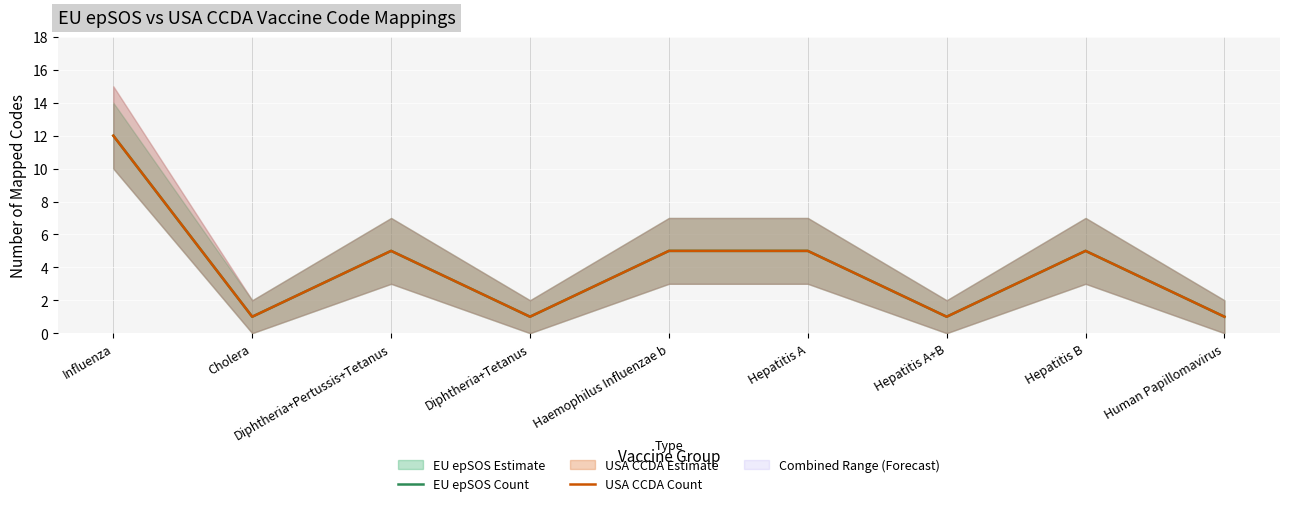

What is the label of the 3rd point from the left?

Diphtheria+Pertussis+Tetanus